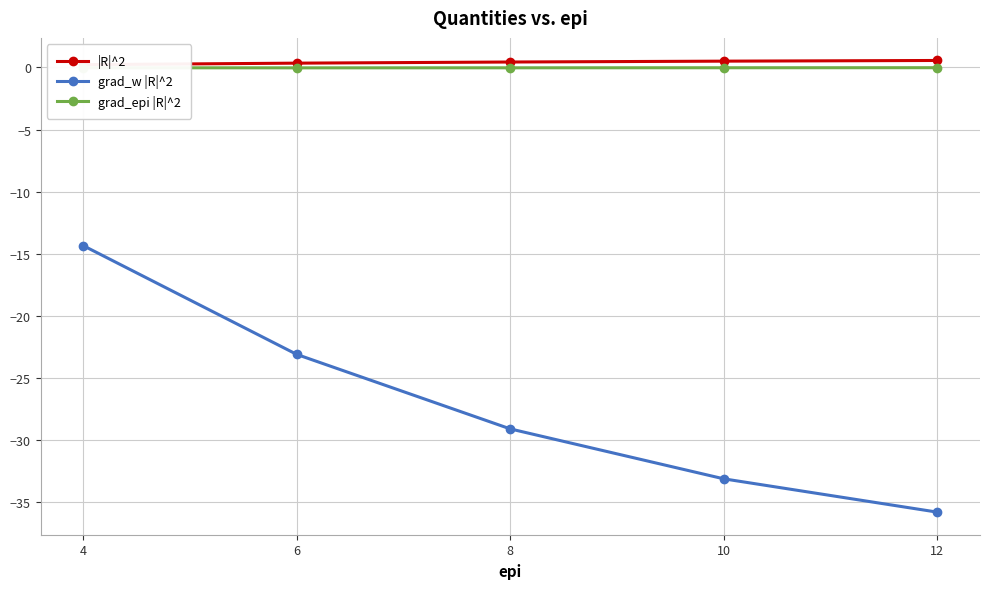

True or false: grad_epi |R|^2 has a value of -0.0 at 10.

False